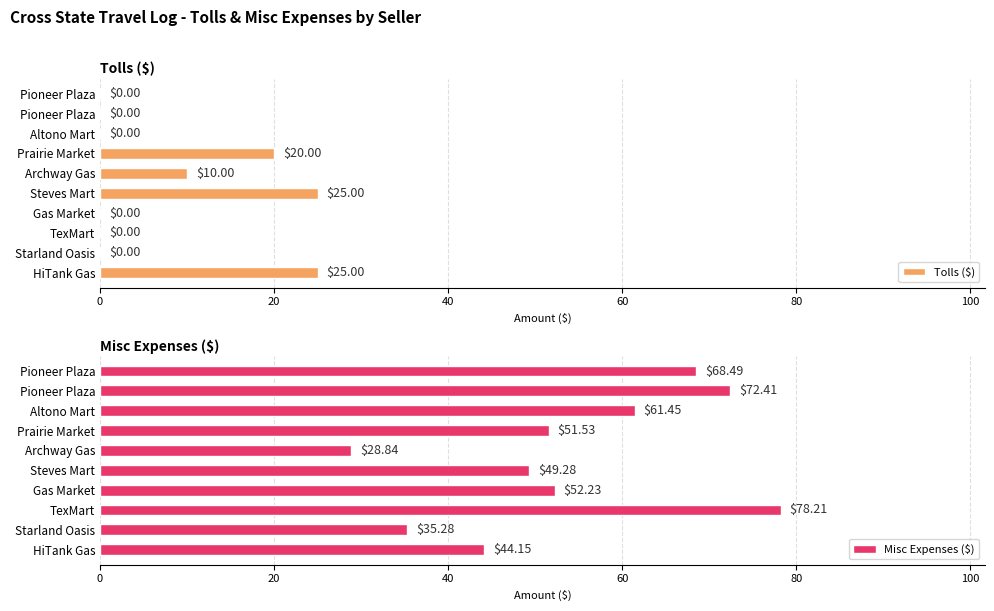

Where is Misc Expenses ($) nearest to the value 53?

Gas Market